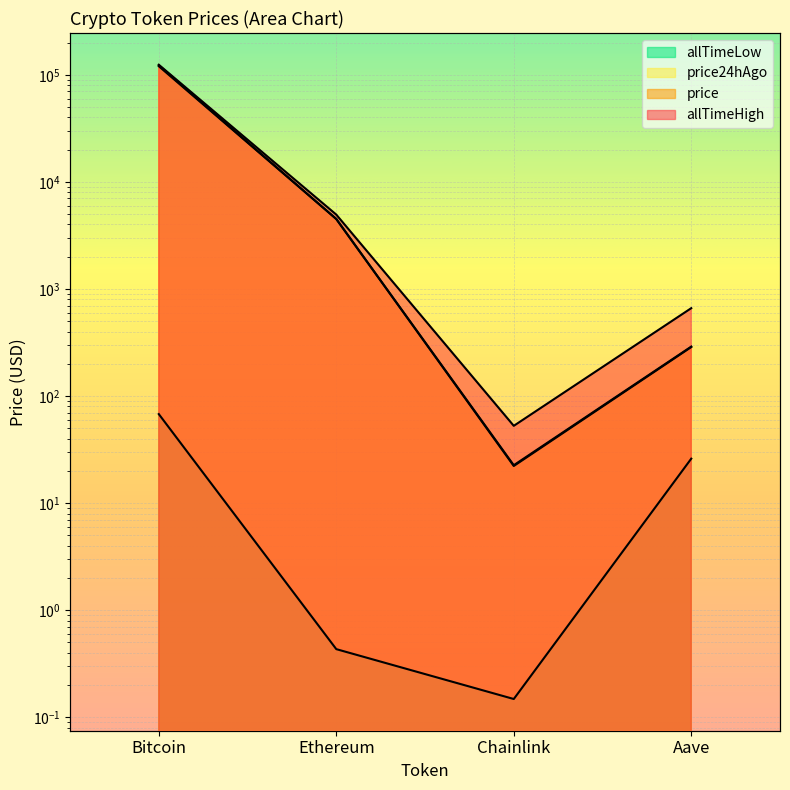

Reading left to right, list all the values displayed in this chart.

price: 122536.0	4499.7	22.2	286.7
price24hAgo: 120207.0	4500.3	22.6	289.6
allTimeHigh: 124128.0	4946.1	52.7	661.7
allTimeLow: 67.8	0.4	0.1	26.0